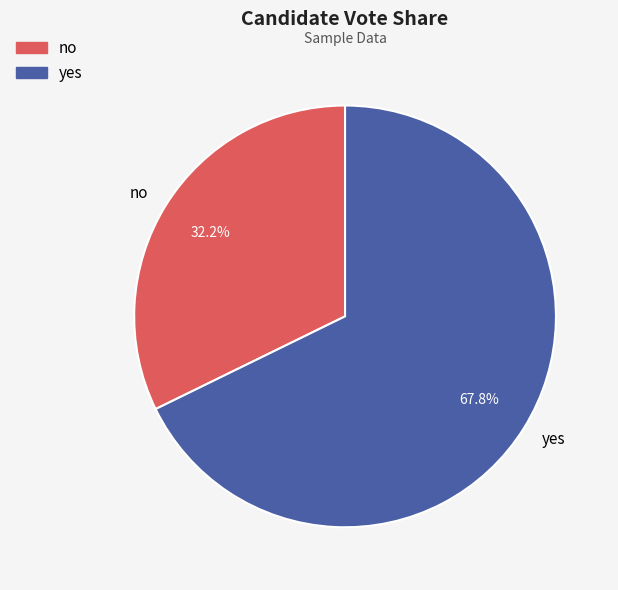

To the nearest percent, what is the difference between the largest and smallest slice percentages?

36%